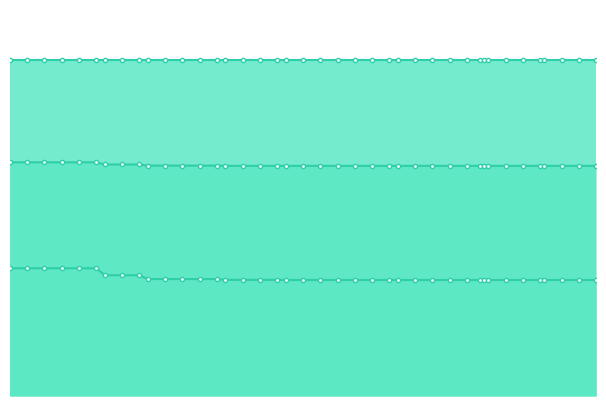

Reading left to right, what are all the values shown in this chart?

mean: 2.8	2.8	2.8	2.8	2.8	2.8	2.8	2.8	2.8	2.7	2.7	2.7	2.7	2.7	2.7	2.7	2.7	2.7	2.7	2.7	2.7	2.7	2.7	2.7	2.7	2.7	2.7	2.7	2.7	2.7	2.7	2.7	2.7	2.7	2.7	2.7	2.7	2.7	2.7	2.7
best: 1.5	1.5	1.5	1.5	1.5	1.5	1.4	1.4	1.4	1.4	1.4	1.4	1.4	1.4	1.4	1.4	1.4	1.4	1.4	1.4	1.4	1.4	1.4	1.4	1.4	1.4	1.4	1.4	1.4	1.4	1.4	1.4	1.4	1.4	1.4	1.4	1.4	1.4	1.4	1.4